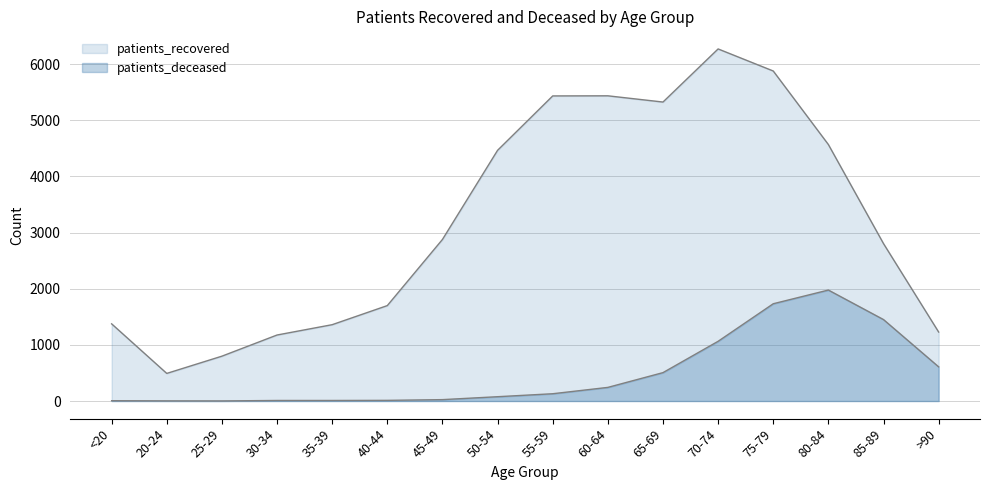

Reading right to left, transcribe all the data shown in this chart.

patients_recovered: 1229	2804	4569	5879	6272	5326	5437	5435	4466	2878	1700	1360	1176	799	492	1375
patients_deceased: 609	1451	1977	1733	1064	506	243	130	77	25	12	10	10	2	3	6